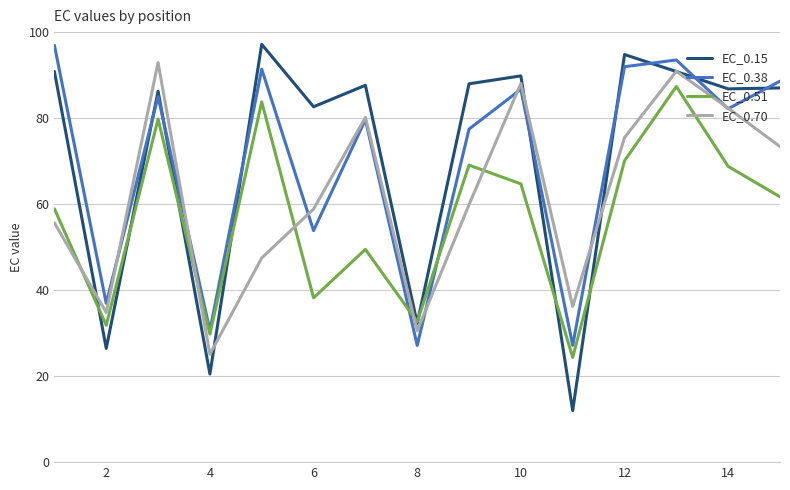

Which series has the largest range (max minus min)?

EC_0.15